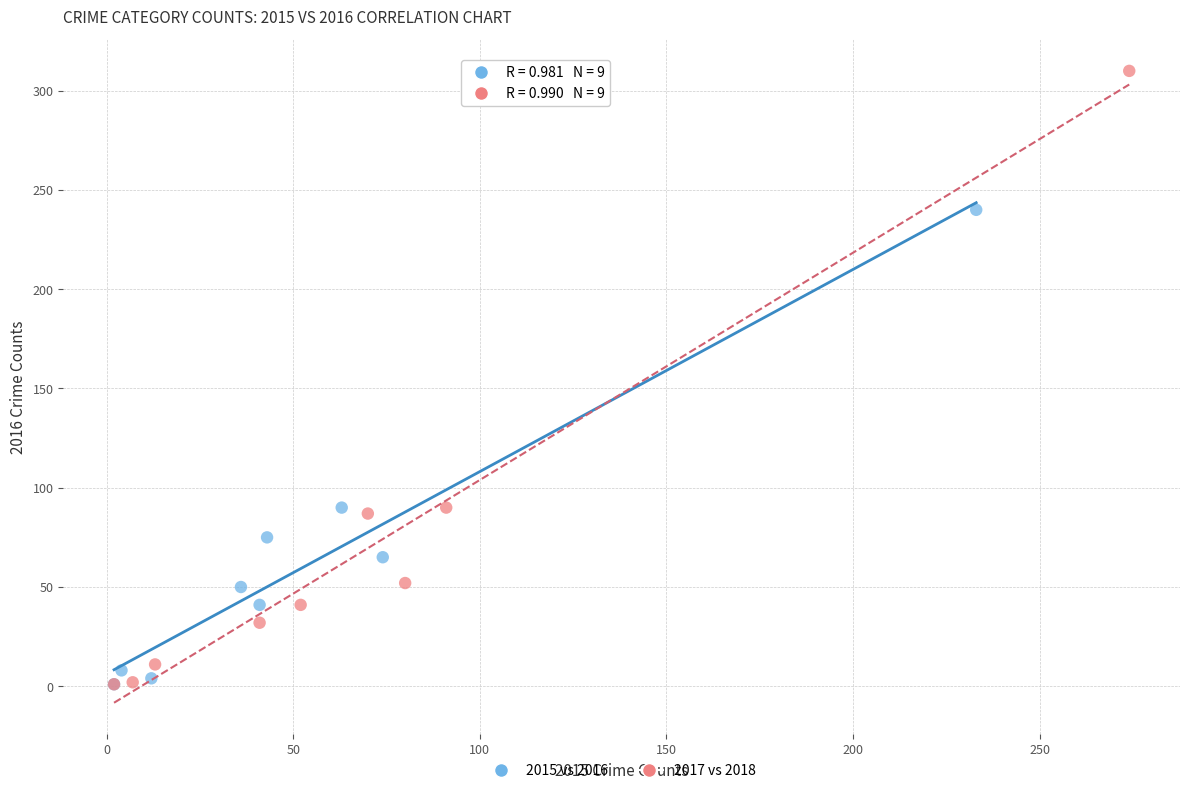

Which series has the largest Y range (max minus min)?

2017 vs 2018